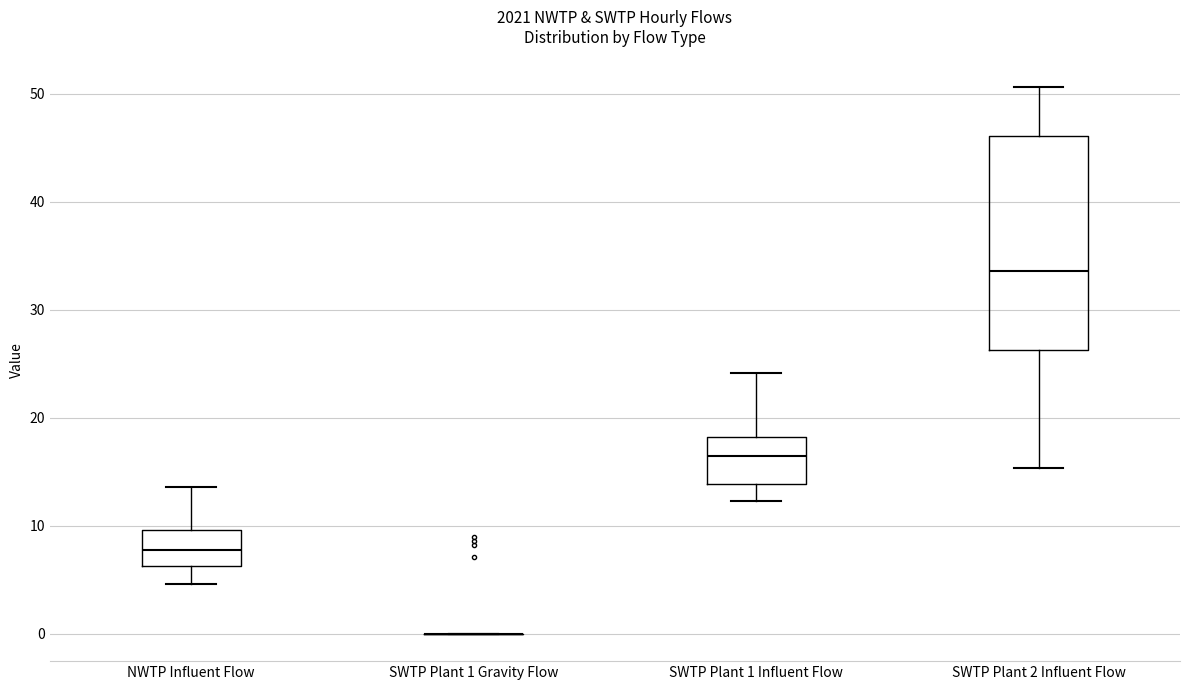

Comparing the boxes themselves (not the whiskers), which one is the tallest?

SWTP Plant 2 Influent Flow